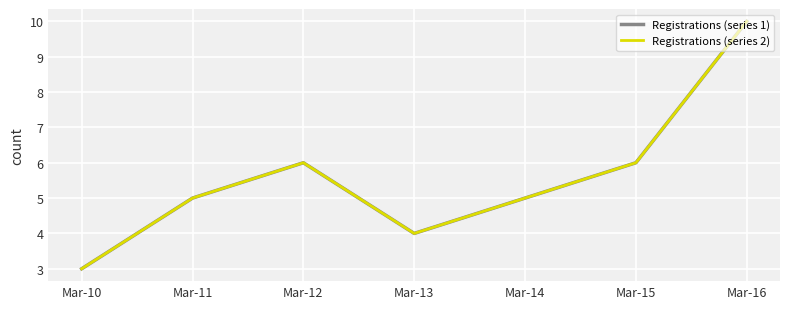

What is the approximate value of Registrations (series 1) at Mar-16?

10